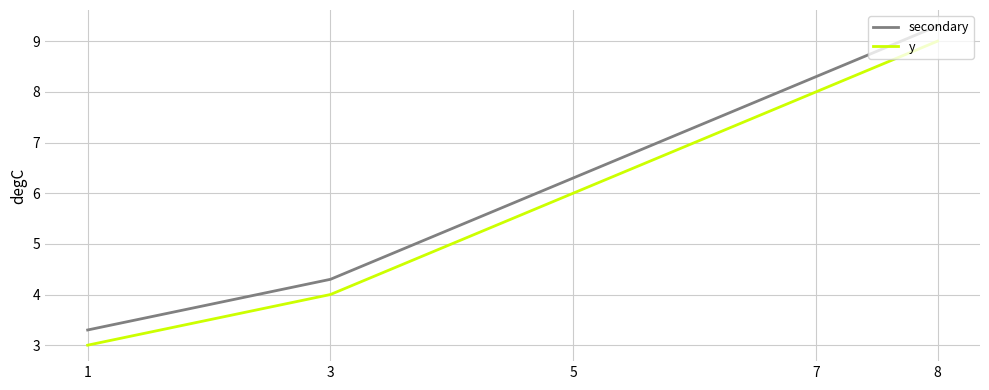

The value of y at 7 is 8.0. True or false?

True